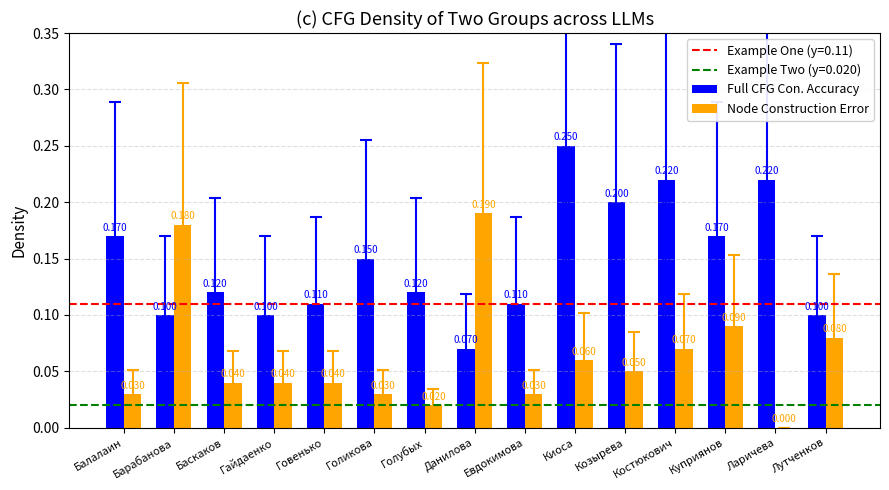

Between Киоса and Лутченков, which series saw the biggest shift?

Full CFG Con. Accuracy